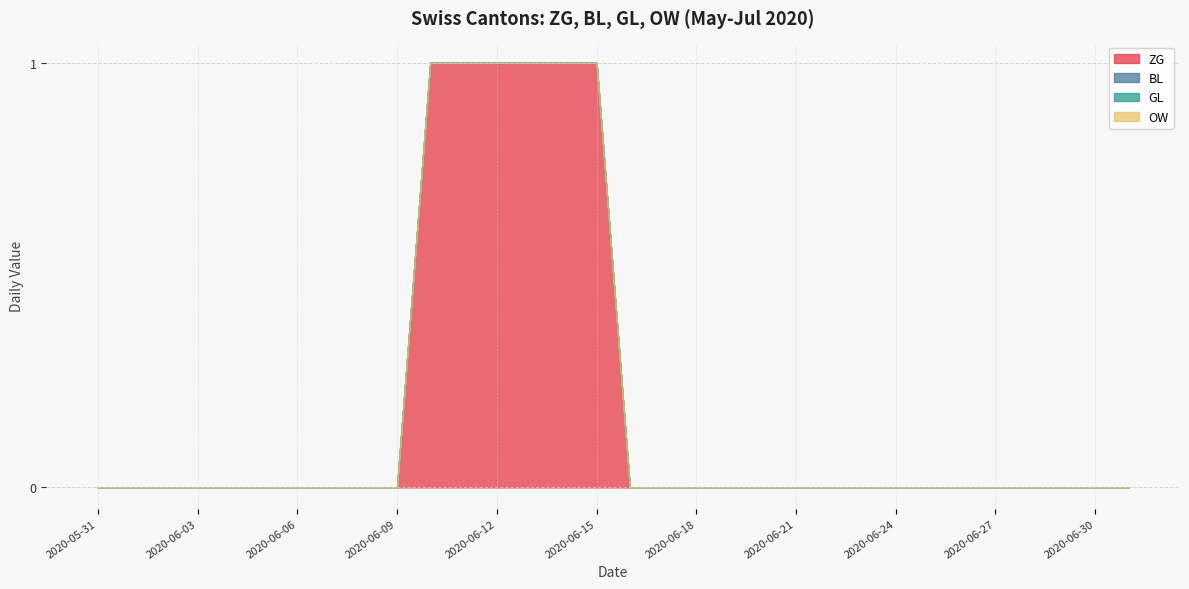

Reading left to right, list all the values displayed in this chart.

ZG: 2020-05-31=0	2020-06-01=0	2020-06-02=0	2020-06-03=0	2020-06-04=0	2020-06-05=0	2020-06-06=0	2020-06-07=0	2020-06-08=0	2020-06-09=0	2020-06-10=1	2020-06-11=1	2020-06-12=1	2020-06-13=1	2020-06-14=1	2020-06-15=1	2020-06-16=0	2020-06-17=0	2020-06-18=0	2020-06-19=0	2020-06-20=0	2020-06-21=0	2020-06-22=0	2020-06-23=0	2020-06-24=0	2020-06-25=0	2020-06-26=0	2020-06-27=0	2020-06-28=0	2020-06-29=0	2020-06-30=0	2020-07-01=0
BL: 2020-05-31=0	2020-06-01=0	2020-06-02=0	2020-06-03=0	2020-06-04=0	2020-06-05=0	2020-06-06=0	2020-06-07=0	2020-06-08=0	2020-06-09=0	2020-06-10=0	2020-06-11=0	2020-06-12=0	2020-06-13=0	2020-06-14=0	2020-06-15=0	2020-06-16=0	2020-06-17=0	2020-06-18=0	2020-06-19=0	2020-06-20=0	2020-06-21=0	2020-06-22=0	2020-06-23=0	2020-06-24=0	2020-06-25=0	2020-06-26=0	2020-06-27=0	2020-06-28=0	2020-06-29=0	2020-06-30=0	2020-07-01=0
GL: 2020-05-31=0	2020-06-01=0	2020-06-02=0	2020-06-03=0	2020-06-04=0	2020-06-05=0	2020-06-06=0	2020-06-07=0	2020-06-08=0	2020-06-09=0	2020-06-10=0	2020-06-11=0	2020-06-12=0	2020-06-13=0	2020-06-14=0	2020-06-15=0	2020-06-16=0	2020-06-17=0	2020-06-18=0	2020-06-19=0	2020-06-20=0	2020-06-21=0	2020-06-22=0	2020-06-23=0	2020-06-24=0	2020-06-25=0	2020-06-26=0	2020-06-27=0	2020-06-28=0	2020-06-29=0	2020-06-30=0	2020-07-01=0
OW: 2020-05-31=0	2020-06-01=0	2020-06-02=0	2020-06-03=0	2020-06-04=0	2020-06-05=0	2020-06-06=0	2020-06-07=0	2020-06-08=0	2020-06-09=0	2020-06-10=0	2020-06-11=0	2020-06-12=0	2020-06-13=0	2020-06-14=0	2020-06-15=0	2020-06-16=0	2020-06-17=0	2020-06-18=0	2020-06-19=0	2020-06-20=0	2020-06-21=0	2020-06-22=0	2020-06-23=0	2020-06-24=0	2020-06-25=0	2020-06-26=0	2020-06-27=0	2020-06-28=0	2020-06-29=0	2020-06-30=0	2020-07-01=0